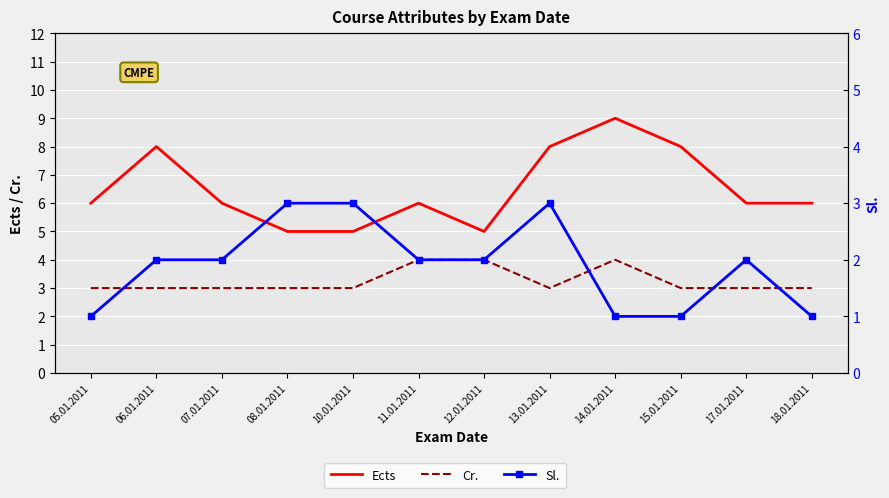

True or false: Cr. and Sl. intersect in this chart.

False